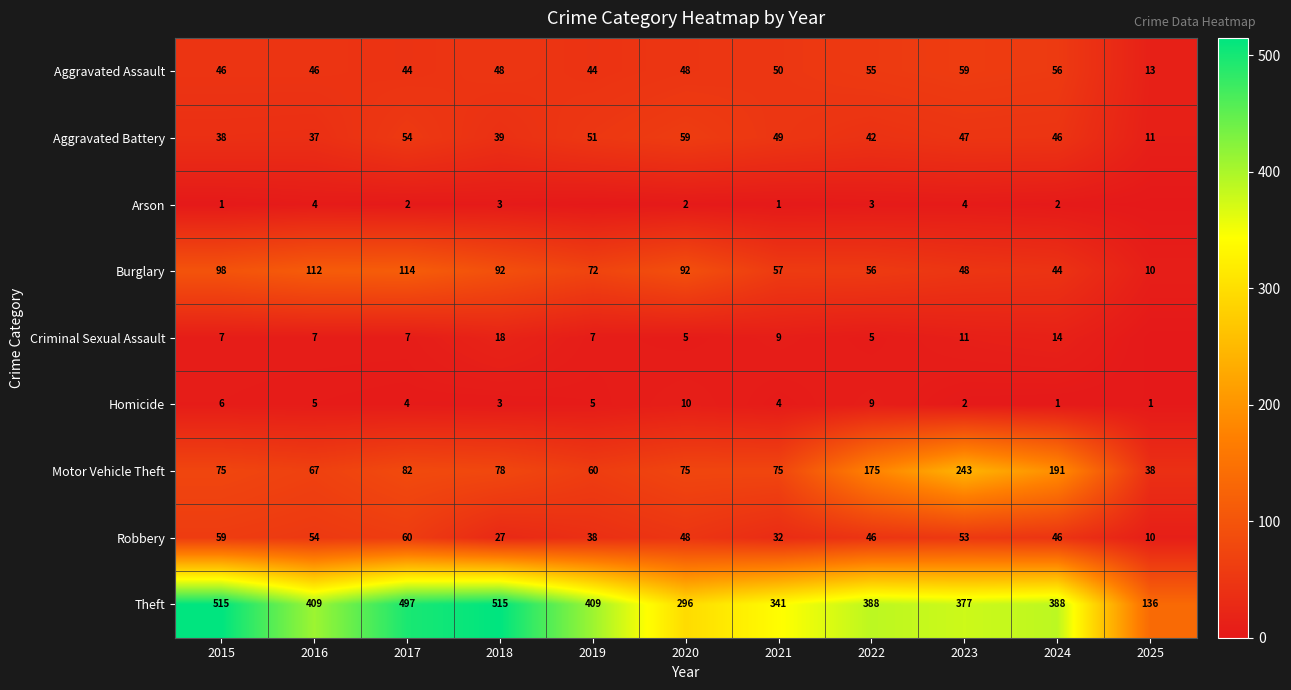

At which label is Burglary closest to 62?

2021